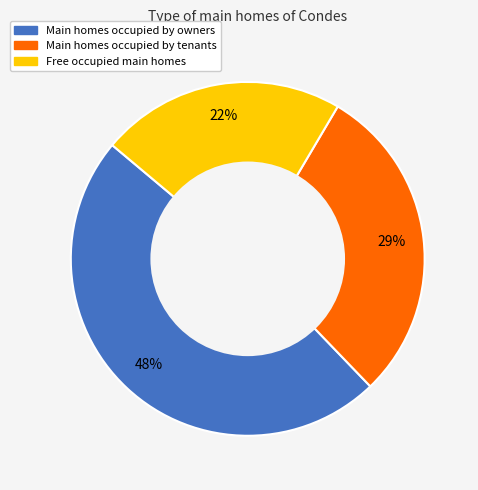

Does any single category account for the majority?

No